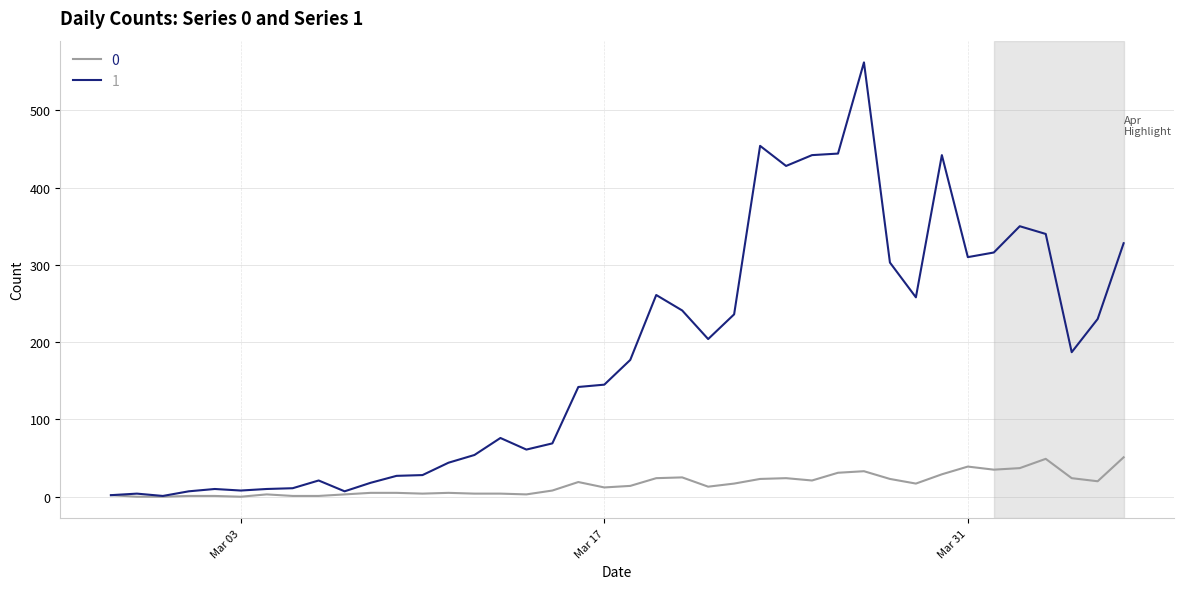

How many distinct data groups are displayed?

2